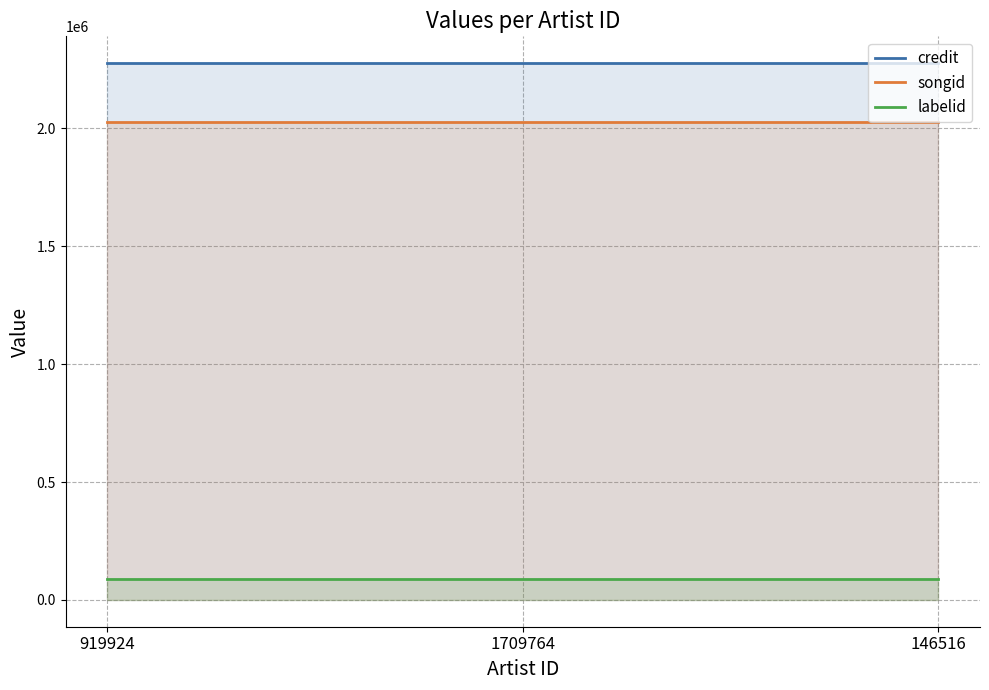

What is the sum of all labelid values?

265857